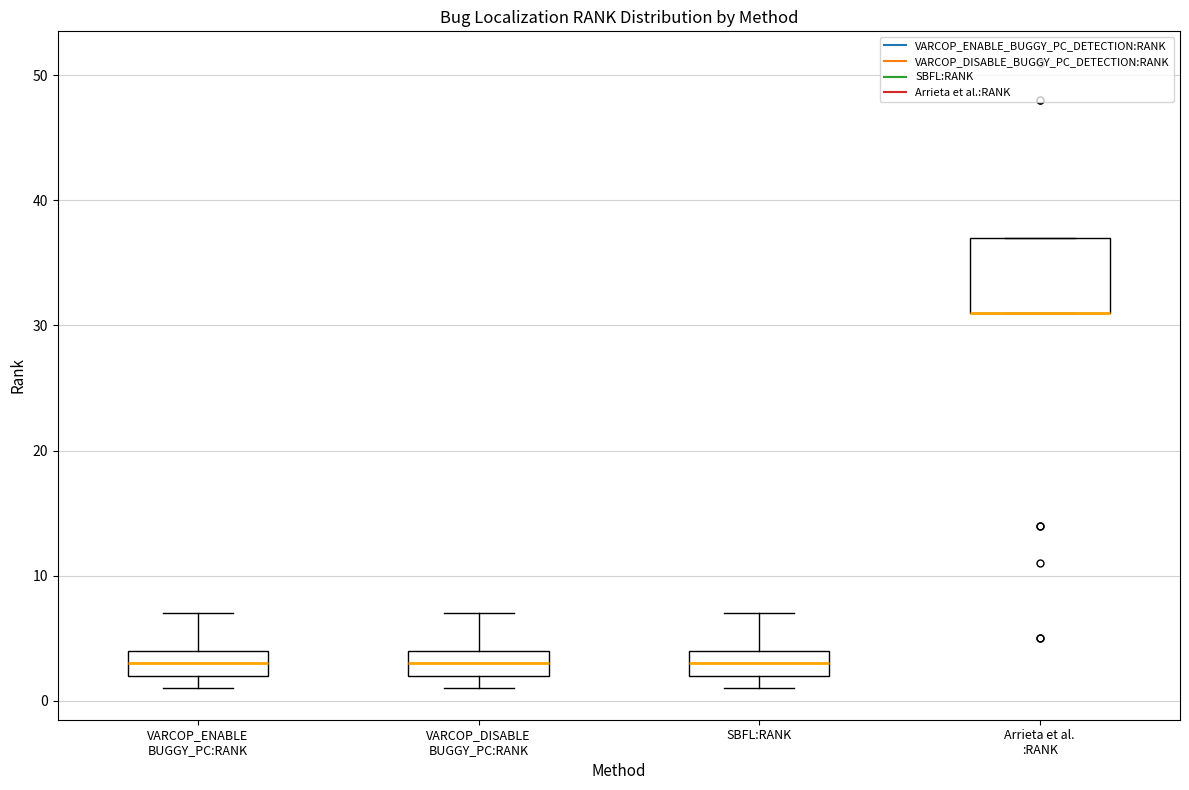

Reading left to right, transcribe this box plot: for each box, give where its median line is, the range the box spans, and where its two whiskers end, as read against the y-axis. The values are not printed on the chart, so give them approximately, as read against the axis.

VARCOP_ENABLE BUGGY_PC:RANK: median 3, box 2 to 4, whiskers 1 to 7
VARCOP_DISABLE BUGGY_PC:RANK: median 3, box 2 to 4, whiskers 1 to 7
SBFL:RANK: median 3, box 2 to 4, whiskers 1 to 7
Arrieta et al. :RANK: median 31 (drawn on the box's lower edge), box 31 to 37, whiskers 31 to 37